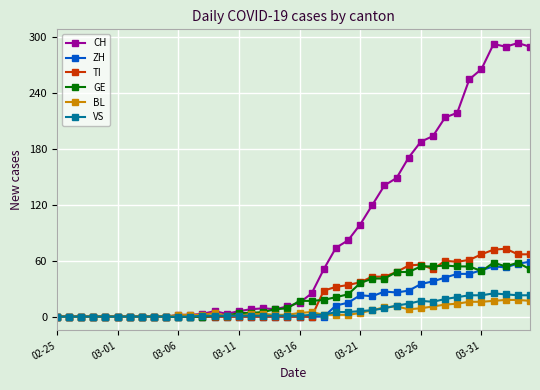

Which series has the largest total across all categories?

CH